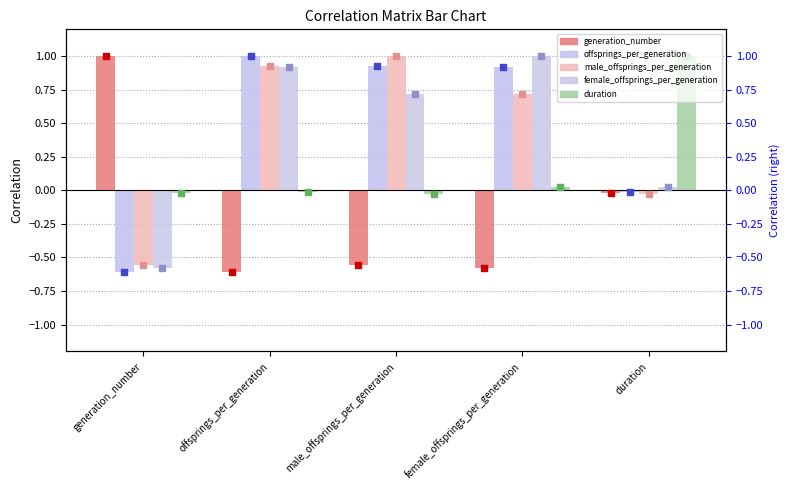

What are all the series names shown in the legend?

generation_number, offsprings_per_generation, male_offsprings_per_generation, female_offsprings_per_generation, duration